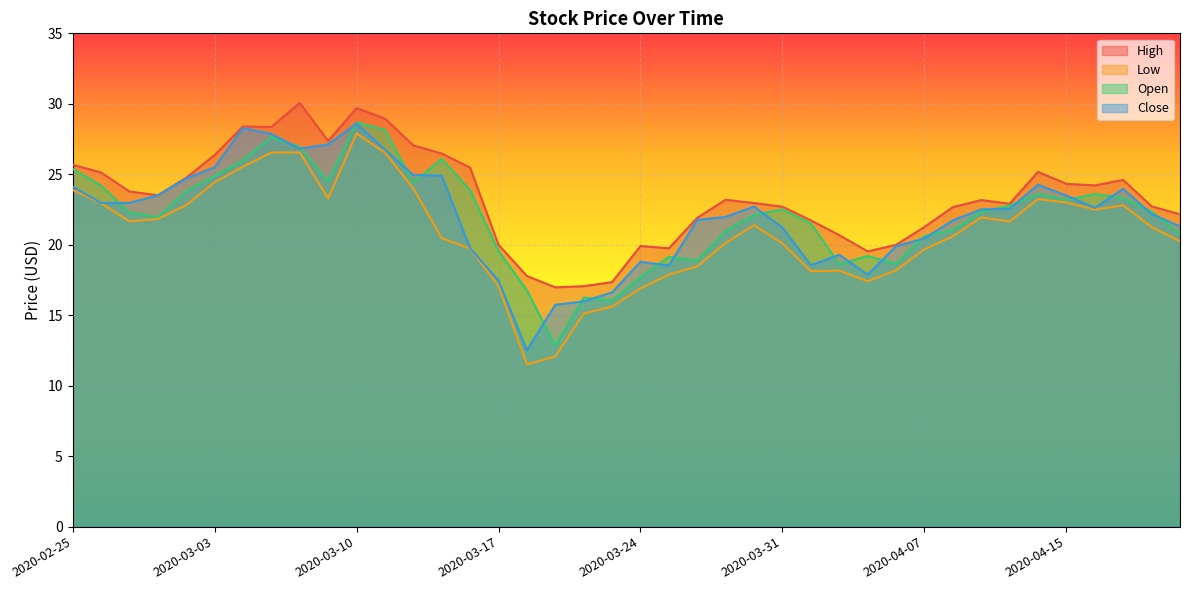

Reading left to right, transcribe all the data shown in this chart.

High: 25.7	25.1	23.8	23.5	24.8	26.4	28.4	28.4	30.1	27.4	29.7	28.9	27.1	26.5	25.5	20.0	17.8	17.0	17.1	17.4	19.9	19.8	21.9	23.2	23.0	22.7	21.7	20.7	19.5	20.0	21.3	22.7	23.2	22.9	25.2	24.3	24.2	24.6	22.7	22.2
Low: 23.9	22.9	21.7	21.8	22.8	24.4	25.5	26.5	26.6	23.3	27.9	26.5	24.0	20.5	19.7	17.1	11.5	12.1	15.1	15.6	16.9	17.9	18.5	20.1	21.4	20.1	18.1	18.2	17.4	18.2	19.7	20.6	21.9	21.6	23.2	23.0	22.5	22.8	21.2	20.2
Open: 25.4	24.2	22.3	22.0	23.8	24.9	26.0	27.6	26.9	24.5	28.7	28.1	24.4	26.1	23.9	19.6	16.8	12.8	16.2	16.0	17.7	19.1	18.9	21.0	22.1	22.5	21.5	18.6	19.2	18.7	20.6	21.0	22.3	22.8	23.6	23.2	23.6	23.3	22.4	20.8
Close: 24.1	23.0	23.0	23.5	24.7	25.5	28.3	27.9	26.8	27.1	28.6	26.8	24.9	24.9	19.8	17.5	12.5	15.7	16.0	16.6	18.8	18.5	21.8	22.0	22.7	21.2	18.6	19.3	17.9	19.9	20.4	21.7	22.5	22.6	24.3	23.5	22.6	24.0	22.2	21.3